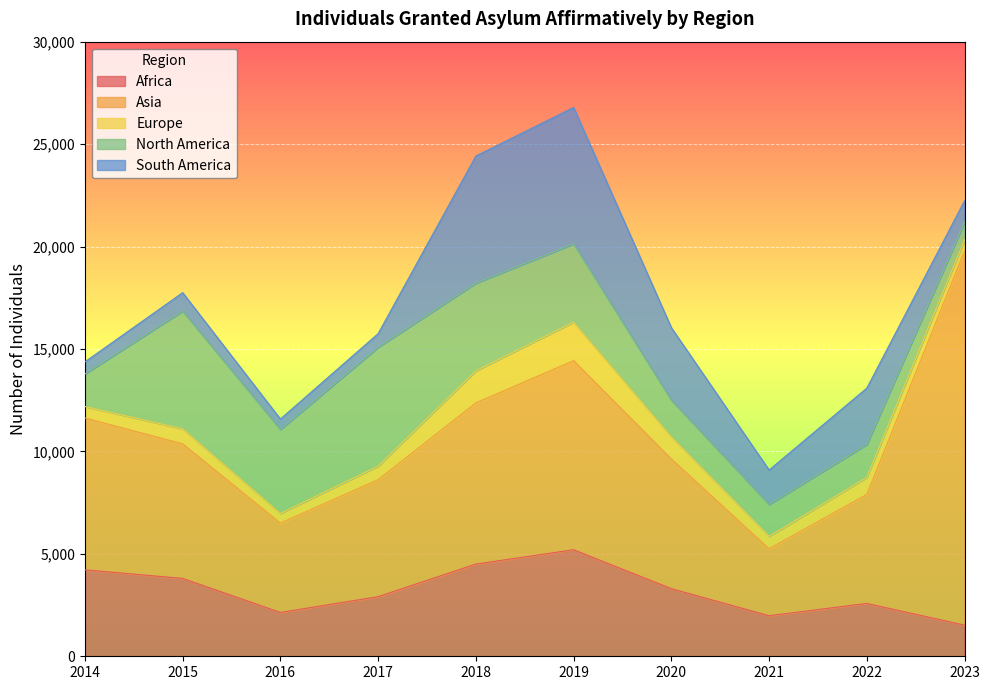

What is the minimum value for North America?

860